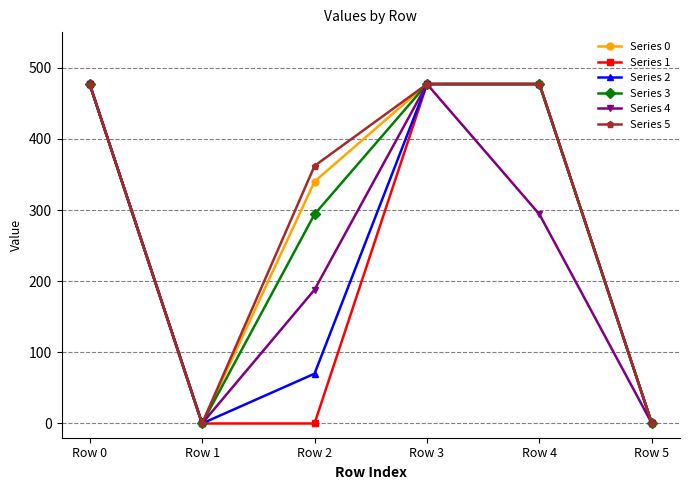

What is the value of the Series 4 point at the 4th from the left?

477.0